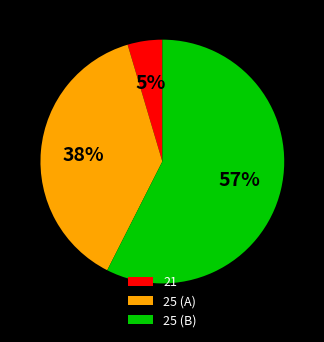

What is the smallest slice in the pie chart?

21